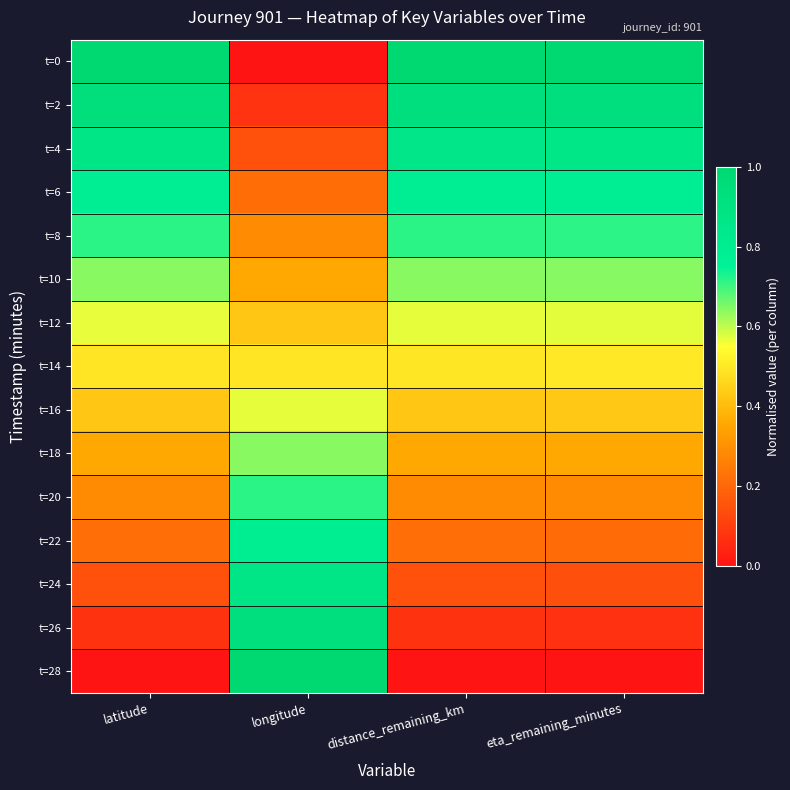

List the series in order of their peak value, lowest first.

t=14, t=16, t=12, t=18, t=10, t=8, t=20, t=6, t=22, t=24, t=4, t=26, t=2, t=0, t=28